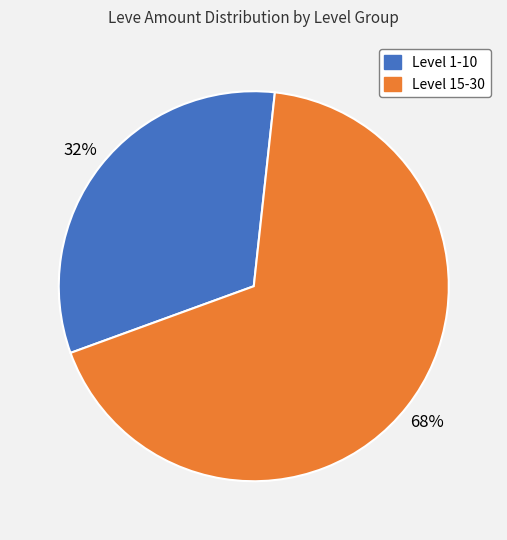

Count the number of slices in the pie.

2